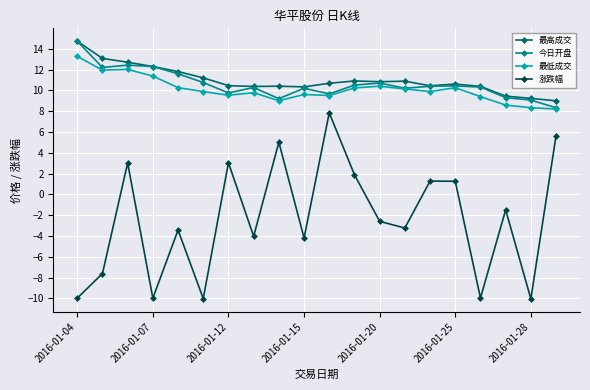

True or false: 涨跌幅 and 今日开盘 intersect in this chart.

False